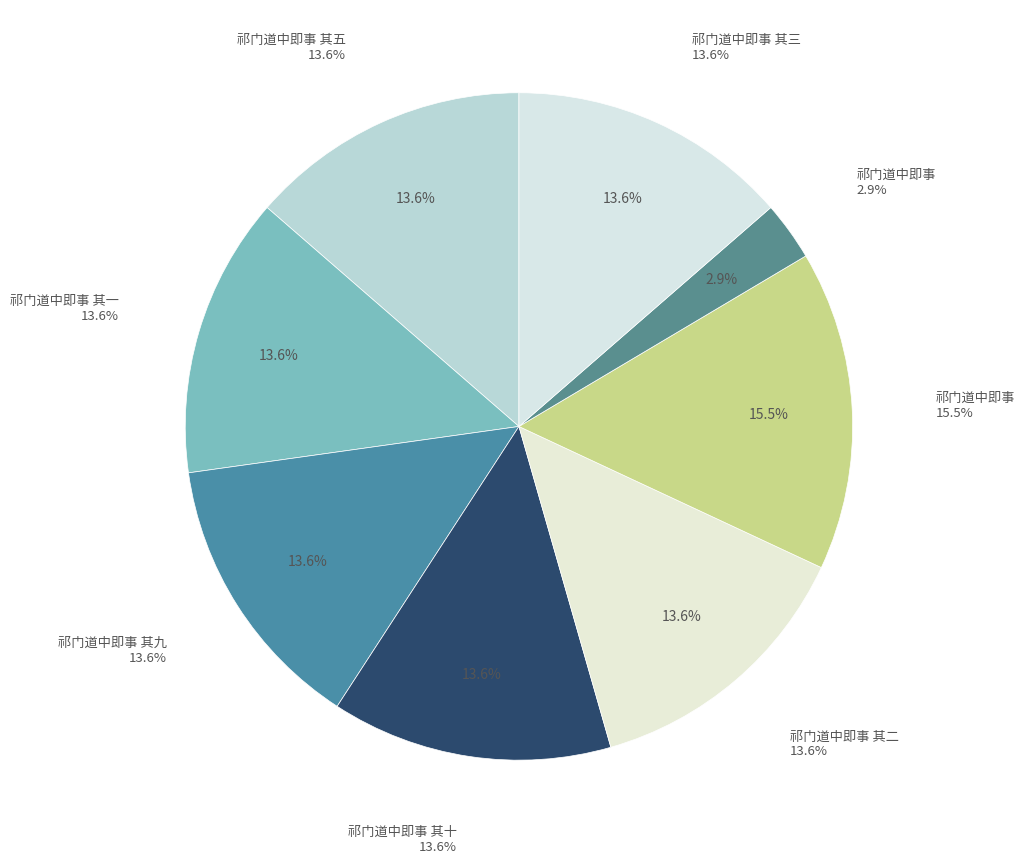

What is the smallest slice in the pie chart?

祁门道中即事